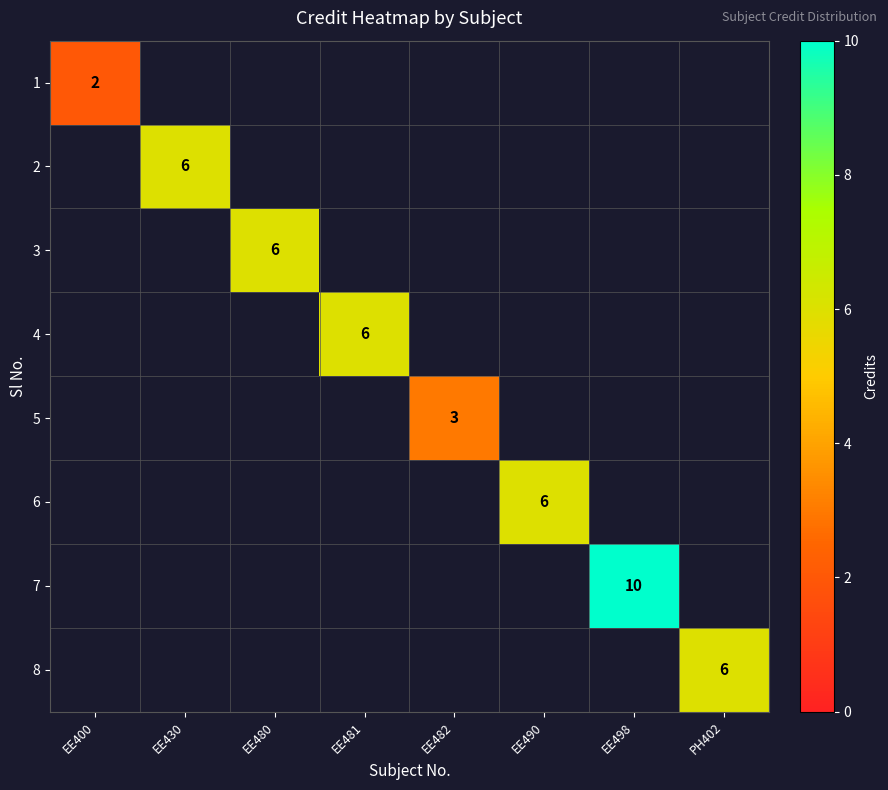

Rank the categories by 1 value from lowest to highest.

EE400, EE430, EE480, EE481, EE482, EE490, EE498, PH402